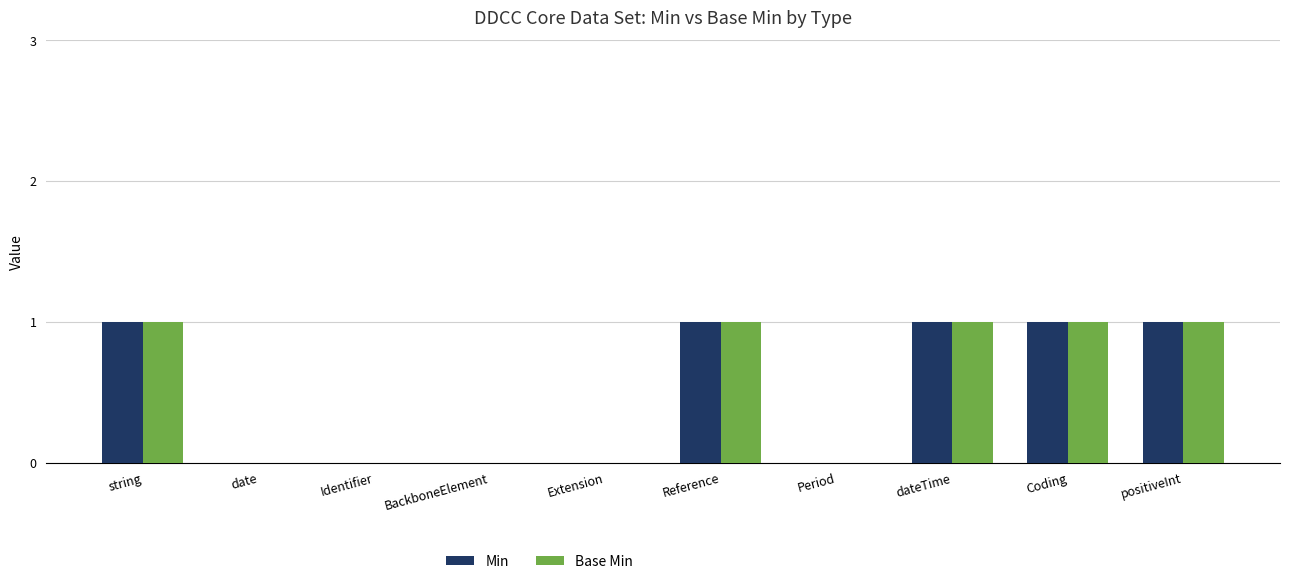

What is the total value across all series at Coding?

2